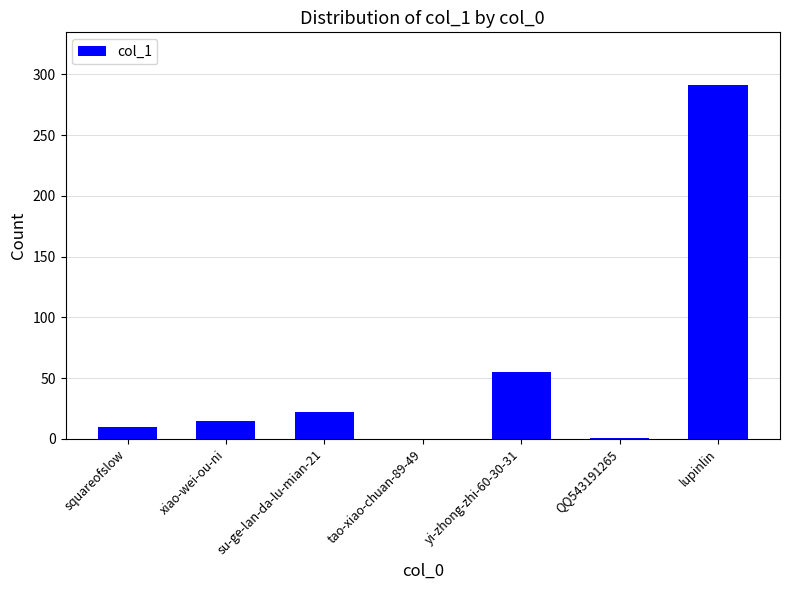

The chart shows a value of 0 at tao-xiao-chuan-89-49. True or false?

True